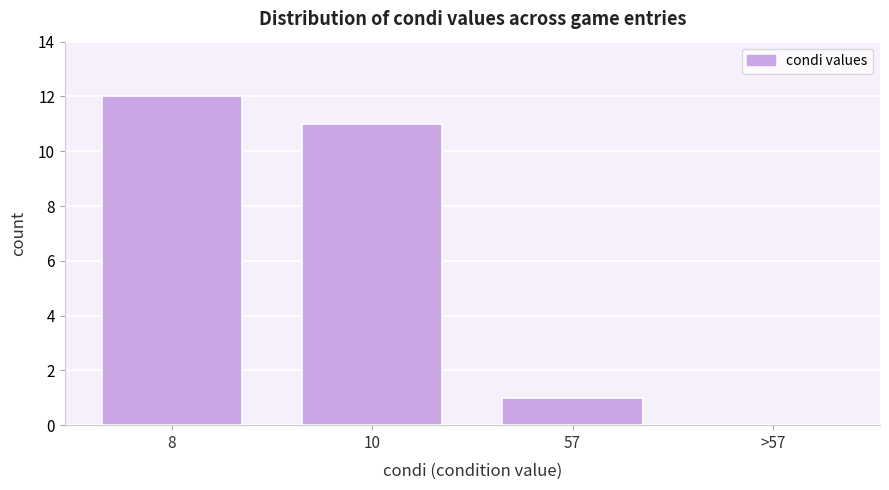

Reading right to left, transcribe all the data shown in this chart.

>57=0	57=1	10=11	8=12